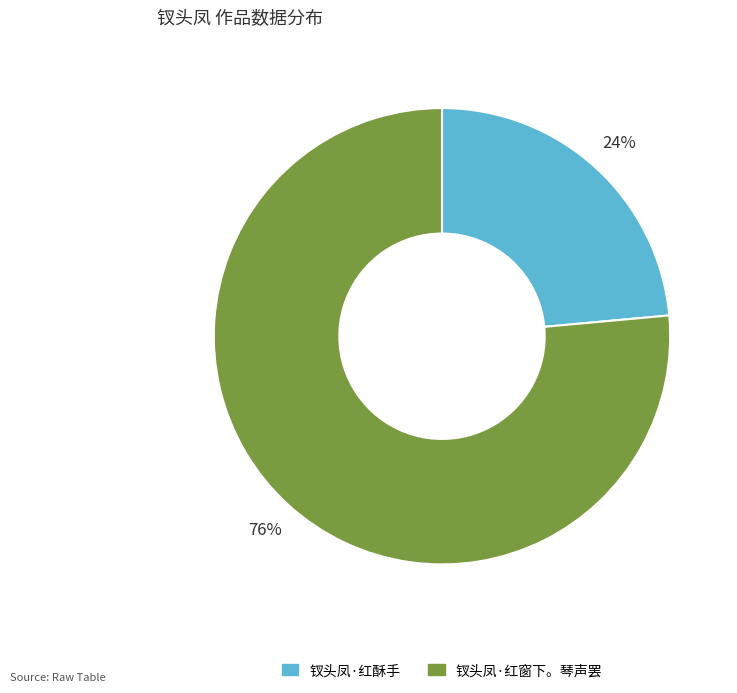

Which has a higher value, 钗头凤·红窗下。琴声罢 or 钗头凤·红酥手?

钗头凤·红窗下。琴声罢